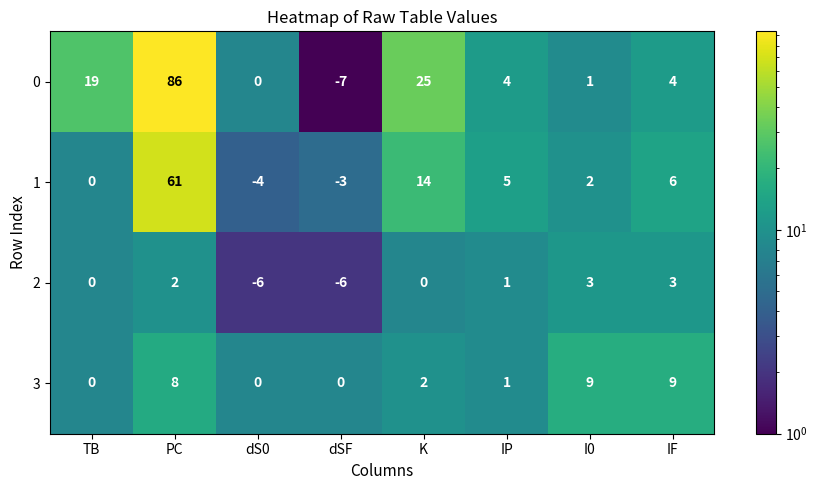

At PC, list the series in order from smallest to largest.

2, 3, 1, 0